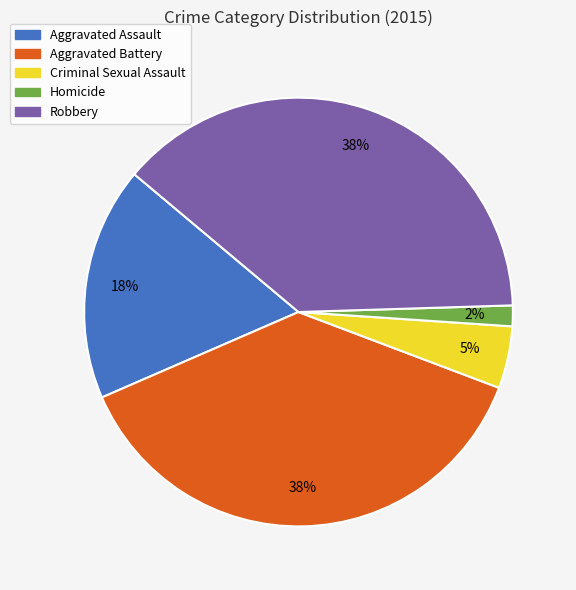

Is Homicide the majority of the pie?

No